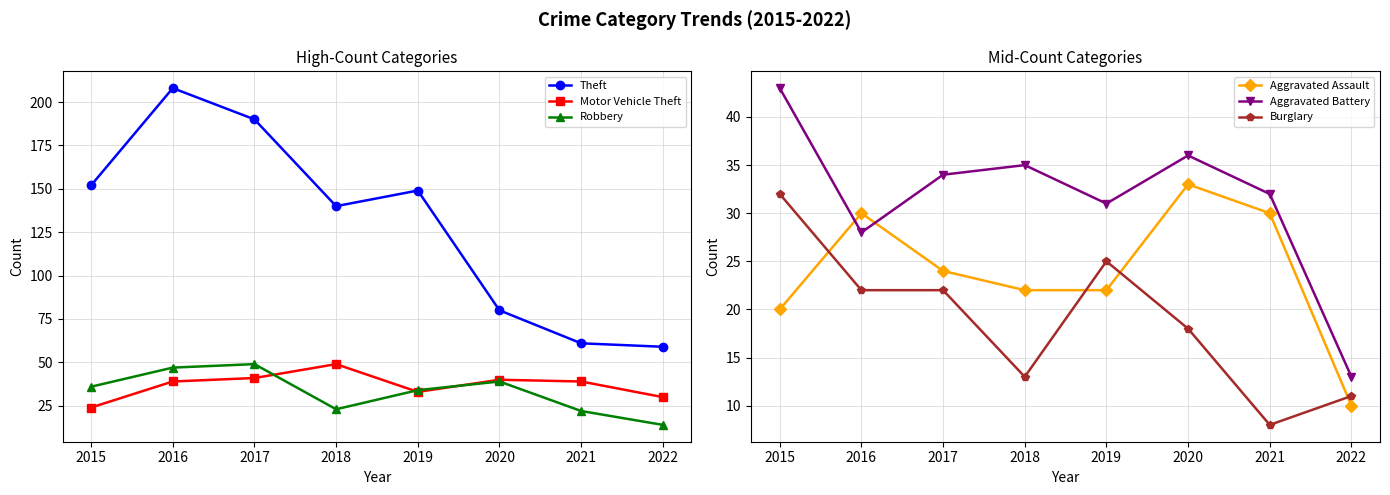

Is the value of Aggravated Assault at 2021 greater than the value of Motor Vehicle Theft at 2019?

No